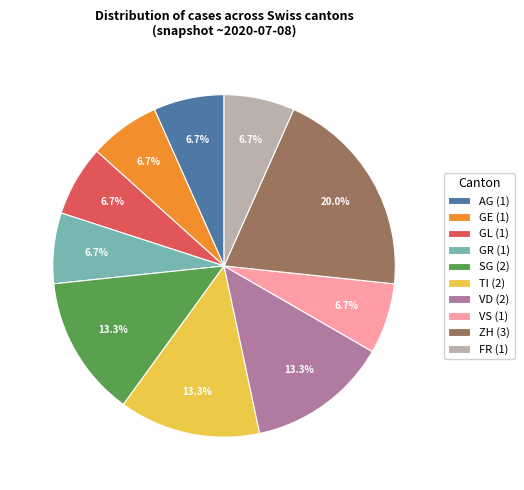

To the nearest percent, what portion does ZH represent?

20%